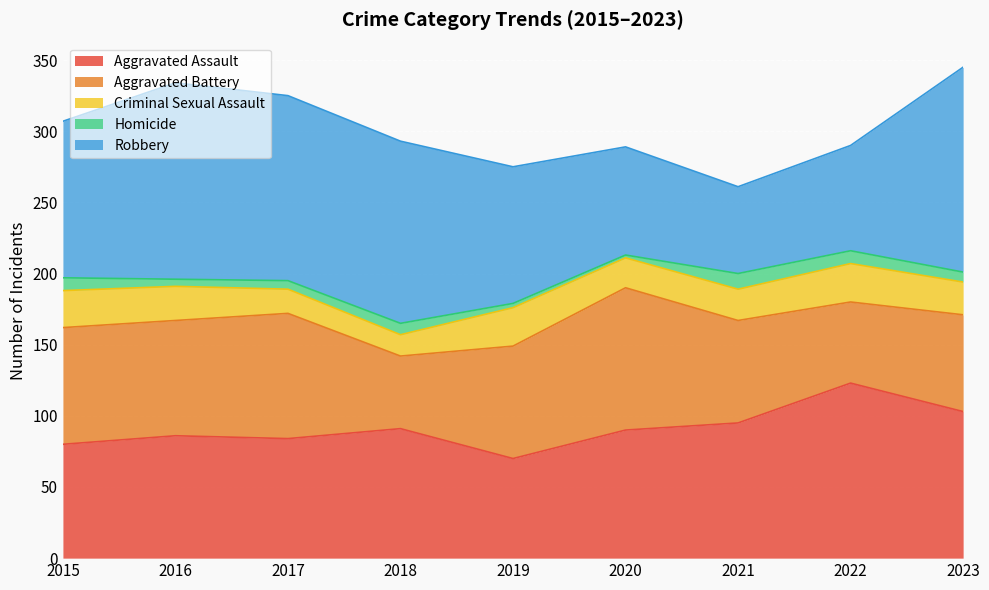

Rank the series by their average value, from highest to lowest.

Robbery, Aggravated Assault, Aggravated Battery, Criminal Sexual Assault, Homicide